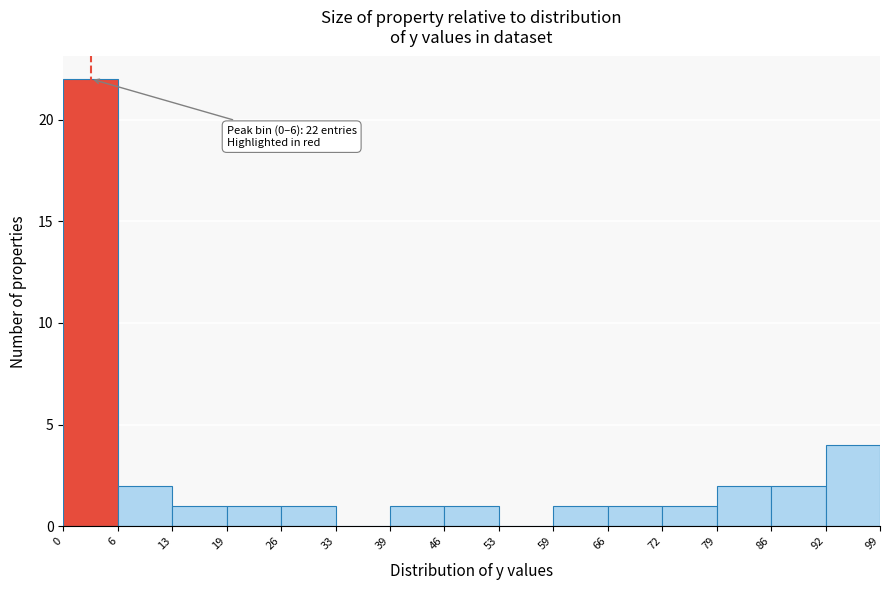

Which range on the x-axis has the tallest bar?

0 to 6